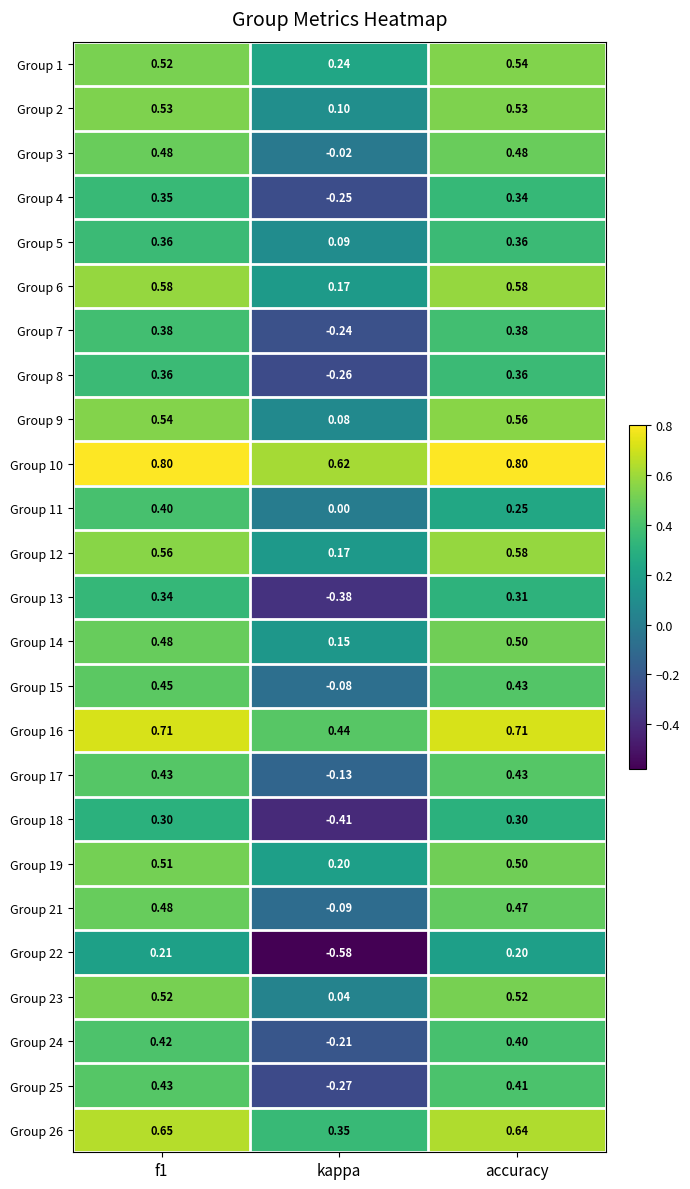

Which category has the lowest value across all series?

kappa